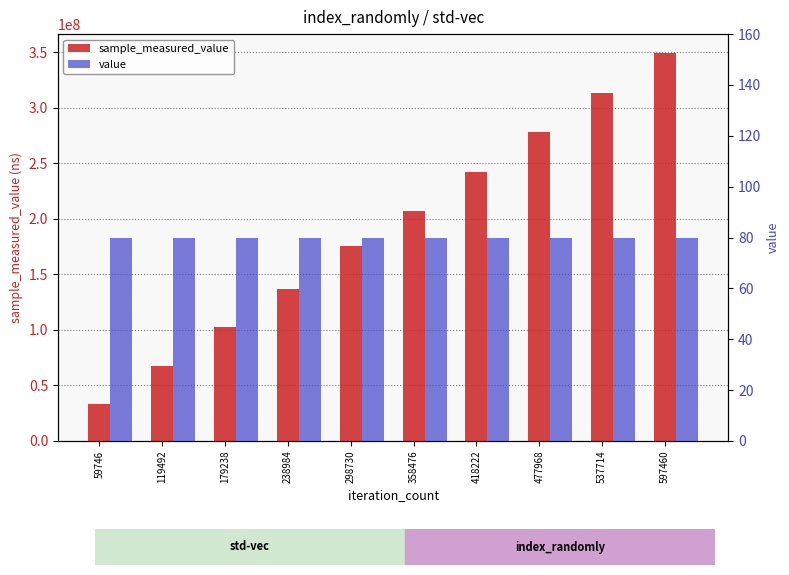

Reading left to right, extract all data points from this chart.

sample_measured_value: 59746=33225762	119492=67804210	179238=102216334	238984=136417724	298730=175723984	358476=206868664	418222=242528091	477968=277969473	537714=313534039	597460=348758863
value: 59746=80	119492=80	179238=80	238984=80	298730=80	358476=80	418222=80	477968=80	537714=80	597460=80